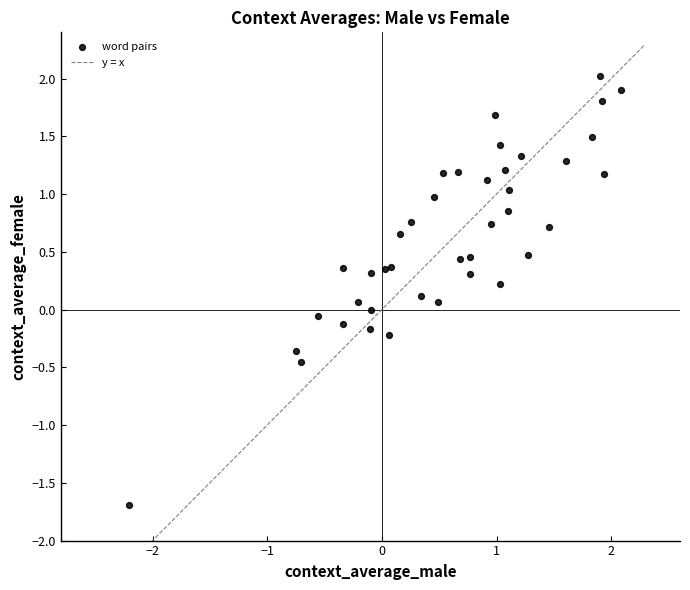

What is the range of Y values (max minus min)?

3.7